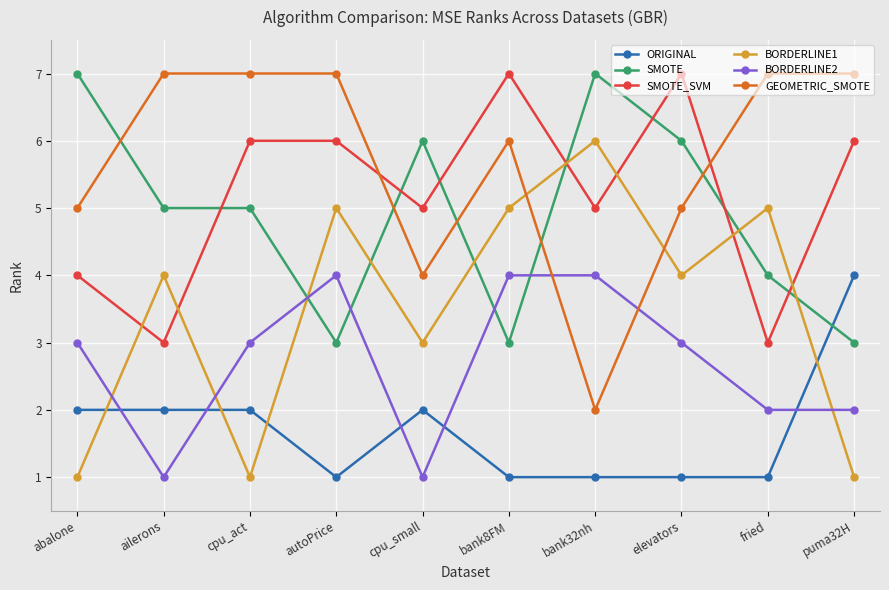

At puma32H, list the series in order from smallest to largest.

BORDERLINE1, BORDERLINE2, SMOTE, ORIGINAL, SMOTE_SVM, GEOMETRIC_SMOTE